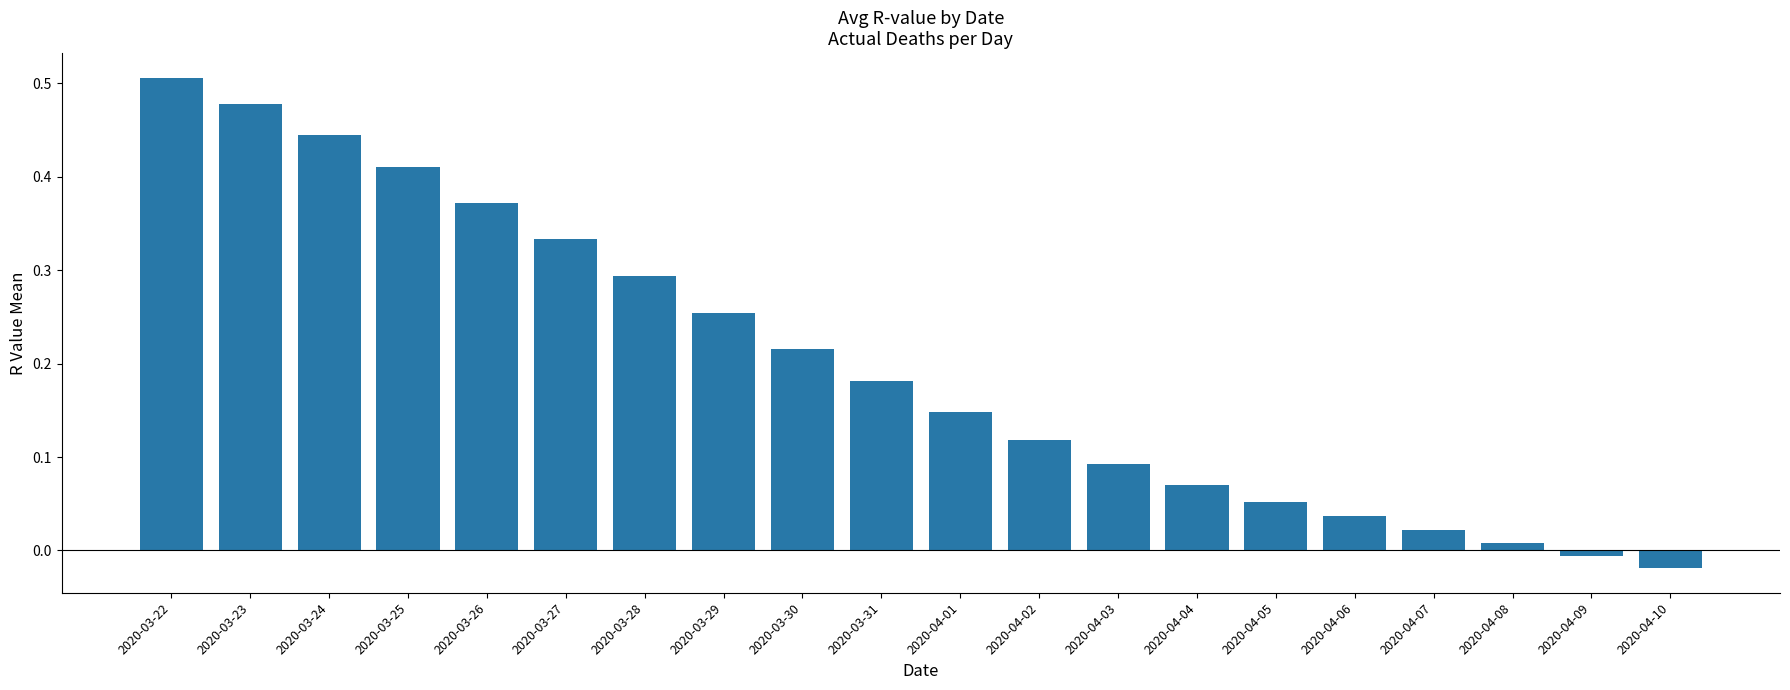

Which label corresponds to the smallest value in the chart?

2020-04-10